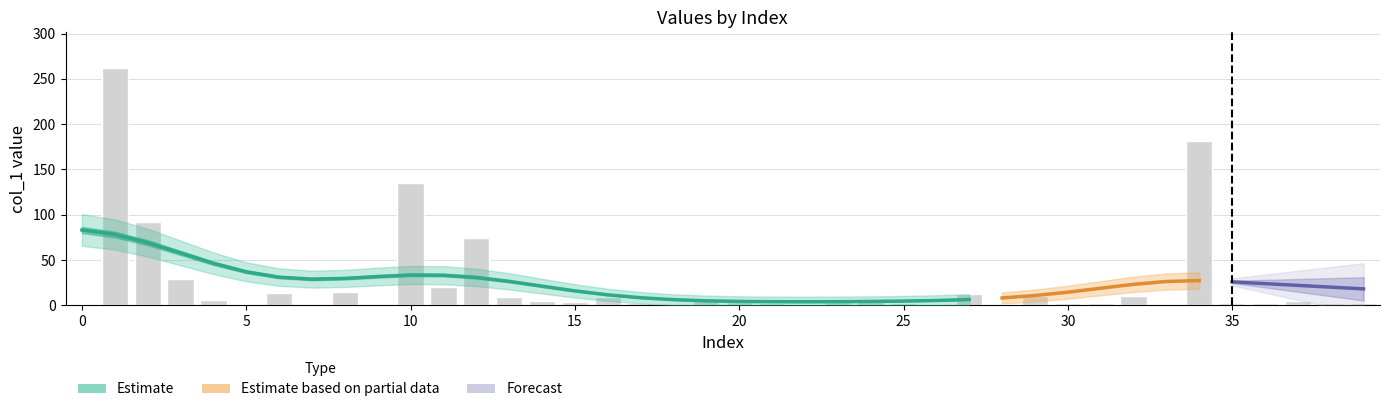

Reading left to right, what are all the values shown in this chart?

0.0	262.2	91.9	28.9	5.9	0.1	14.0	1.0	15.0	1.0	135.4	20.0	73.8	9.1	4.9	3.9	9.1	2.0	1.0	7.0	4.1	2.8	1.0	4.1	5.9	3.0	0.2	12.8	1.0	10.1	1.9	2.1	10.0	0.9	181.3	2.0	2.0	5.0	2.0	3.0